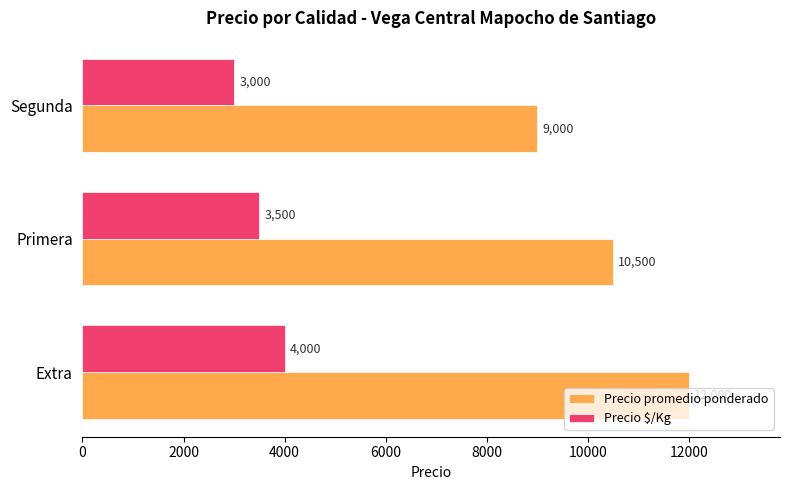

Which series has the widest spread of values?

Precio promedio ponderado